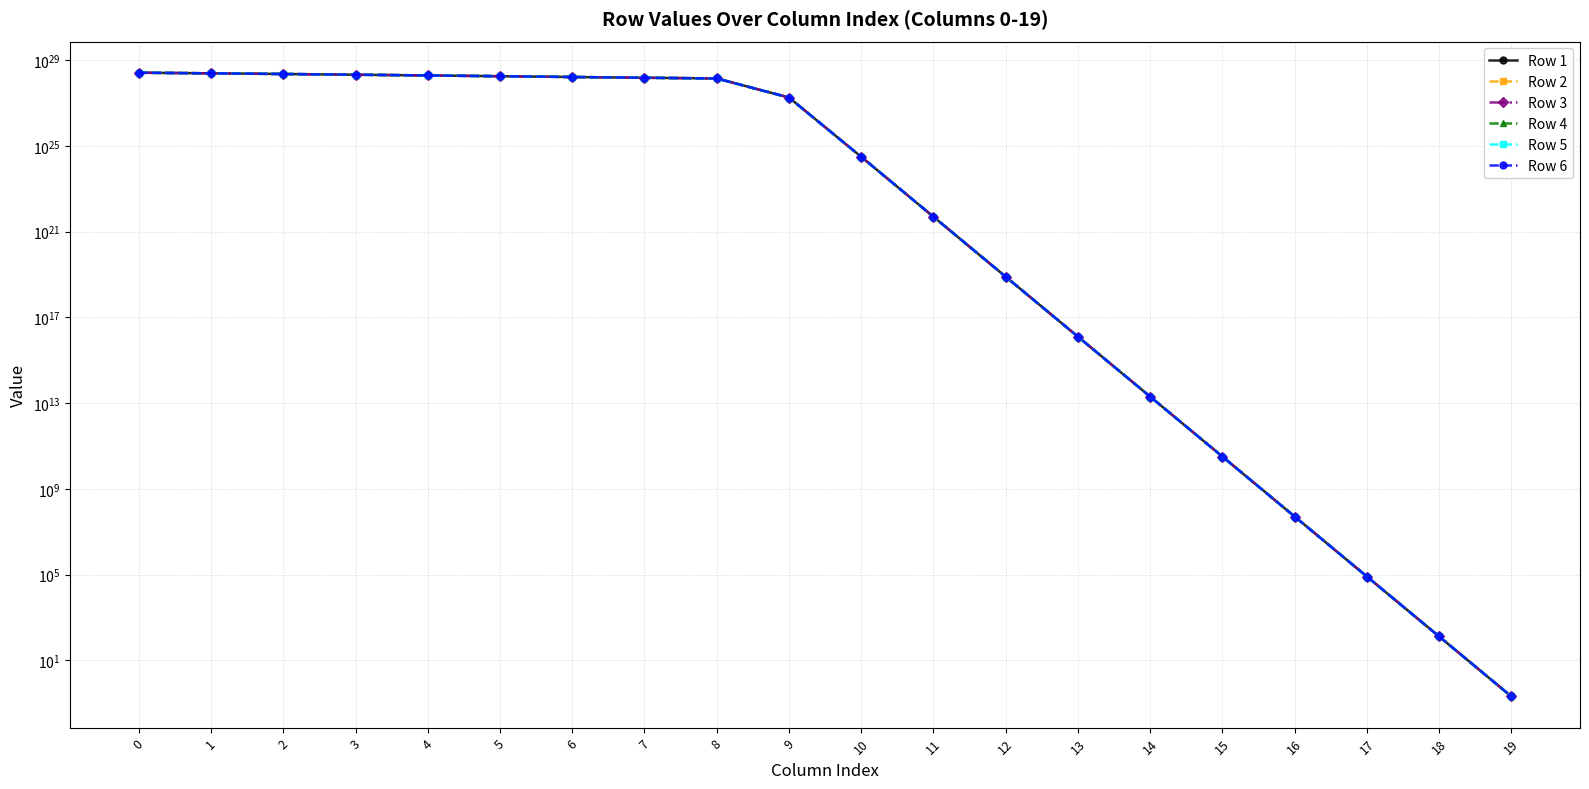

What is the total value across all series at 16?

304657179.0